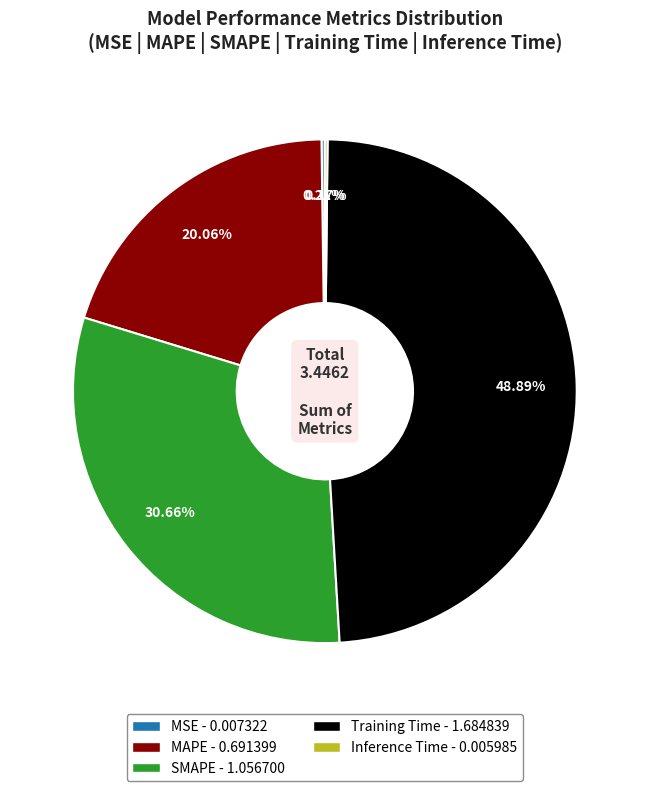

Is there any slice that represents more than half of the pie?

No